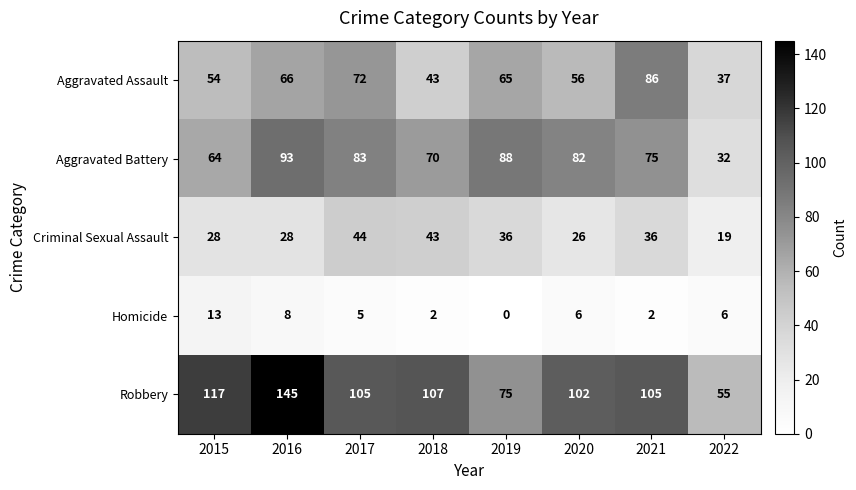

The Aggravated Battery series shows 83 at 2017. True or false?

True